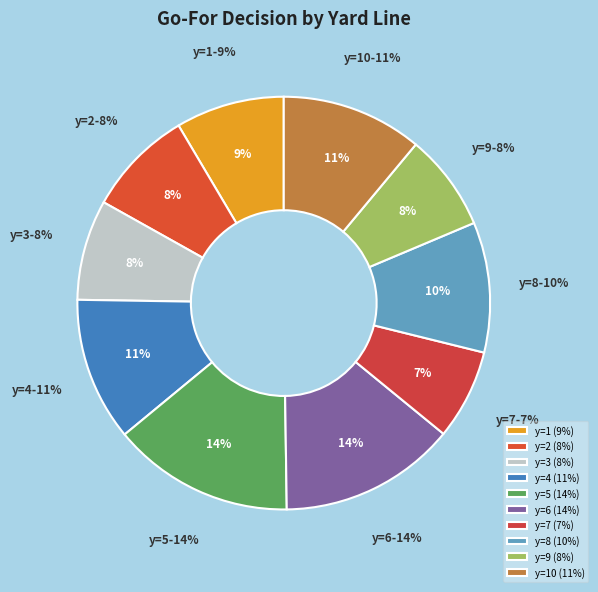

Count the number of slices in the pie.

10